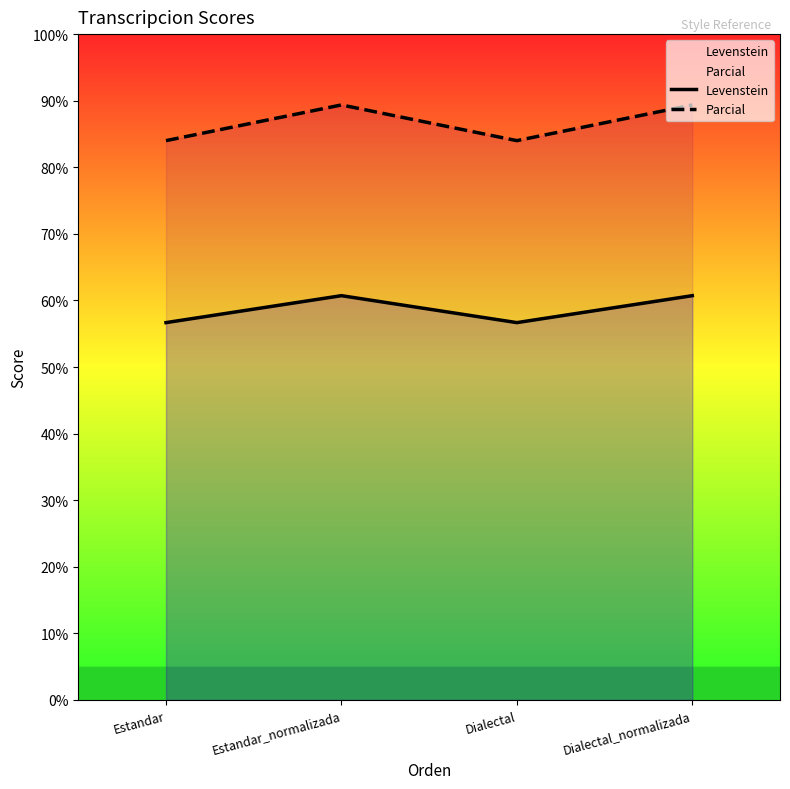

What are all the series names shown in the legend?

Levenstein, Parcial